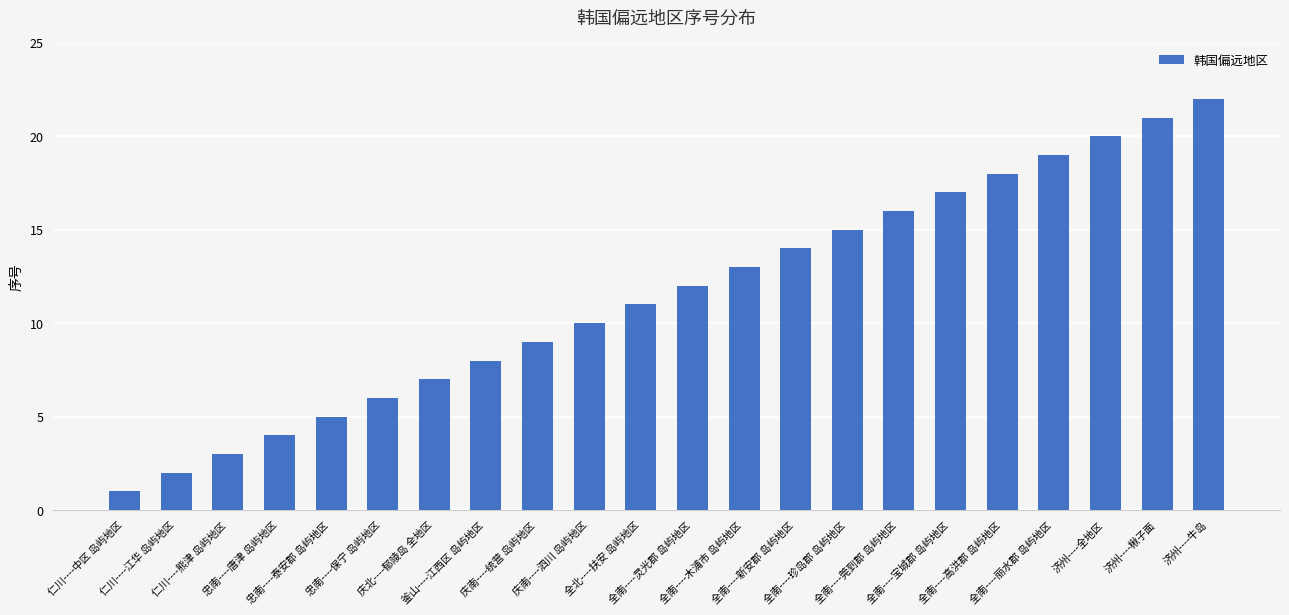

What is the difference between the second highest and minimum values?

20